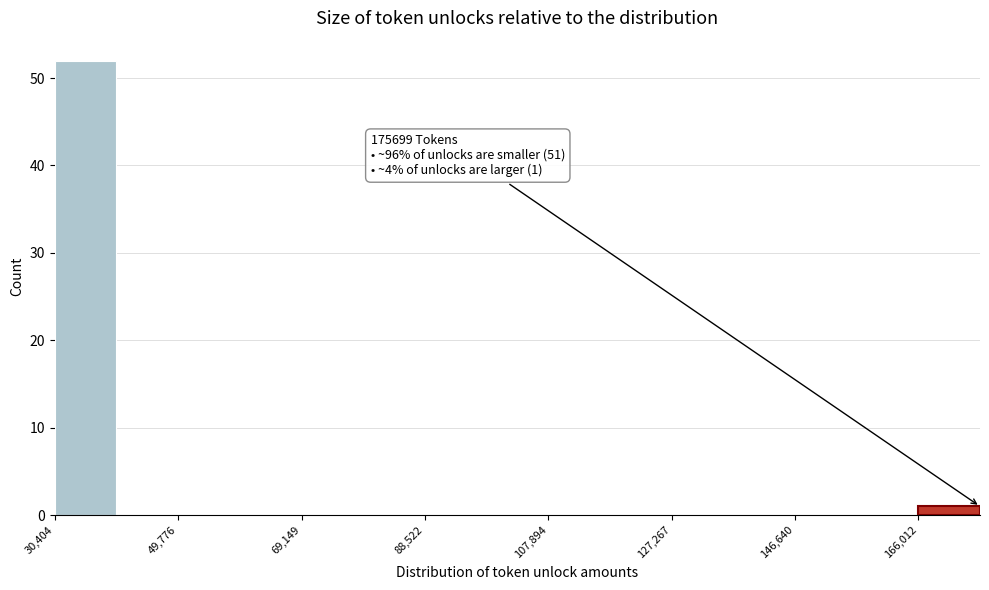

Over which range of the x-axis is the bar tallest?

30000 to 40000